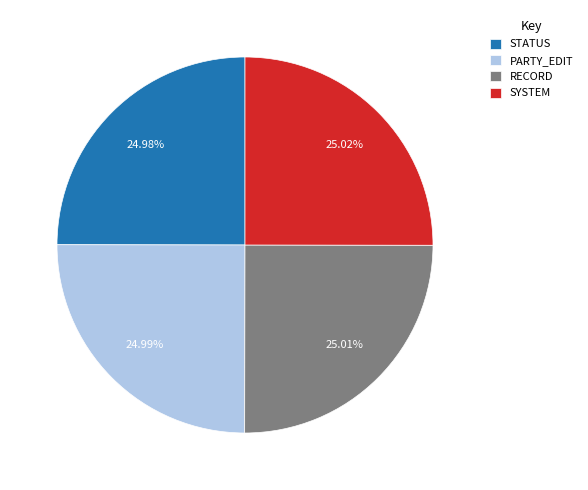

How much of the chart is everything except RECORD?

75.0%